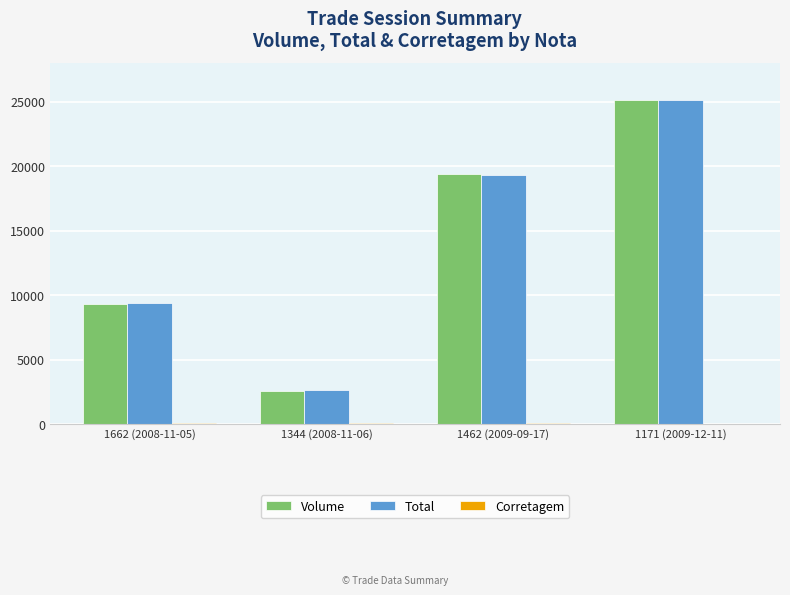

Which category has the highest value across all series?

1171 (2009-12-11)